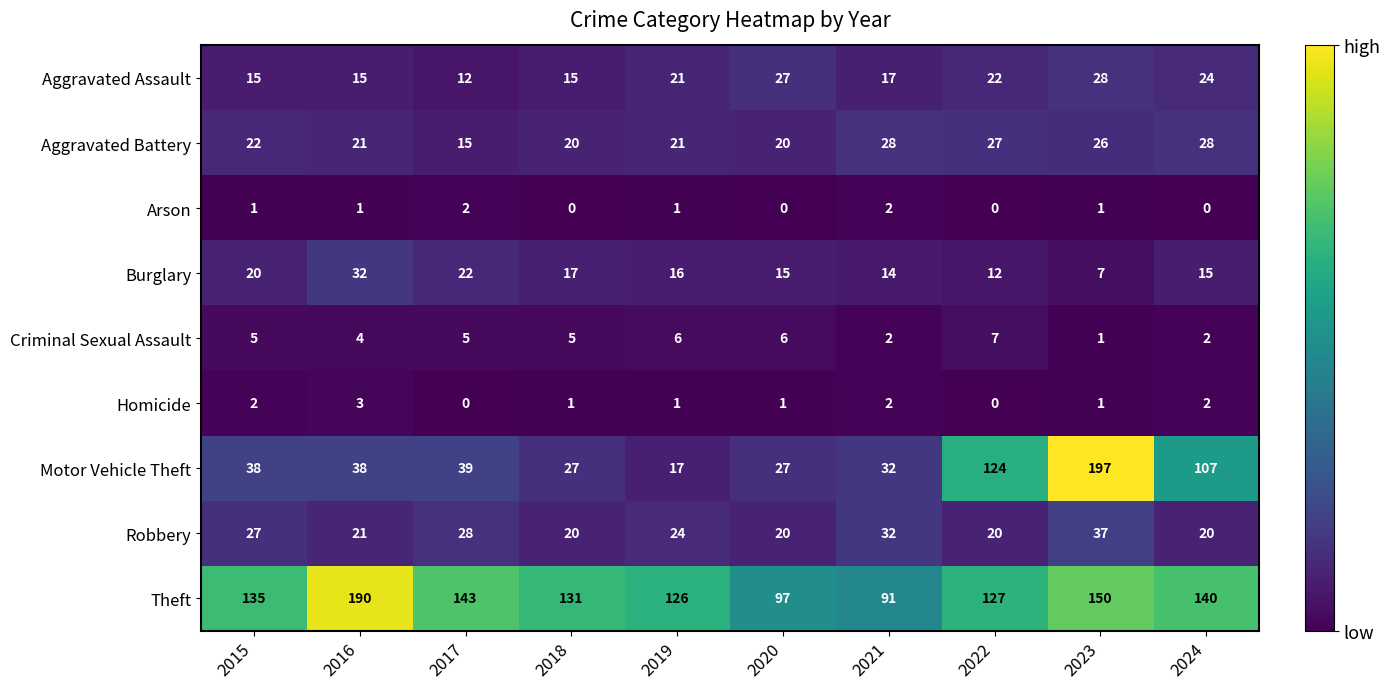

How many data points does each series have?

10